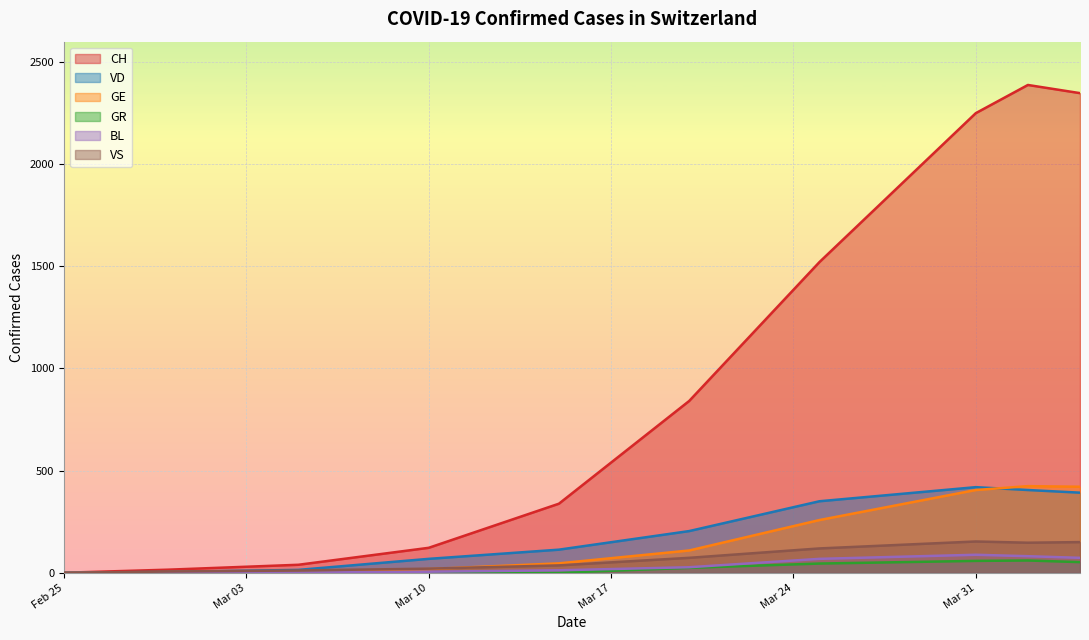

What is the highest value of the GR series?

60